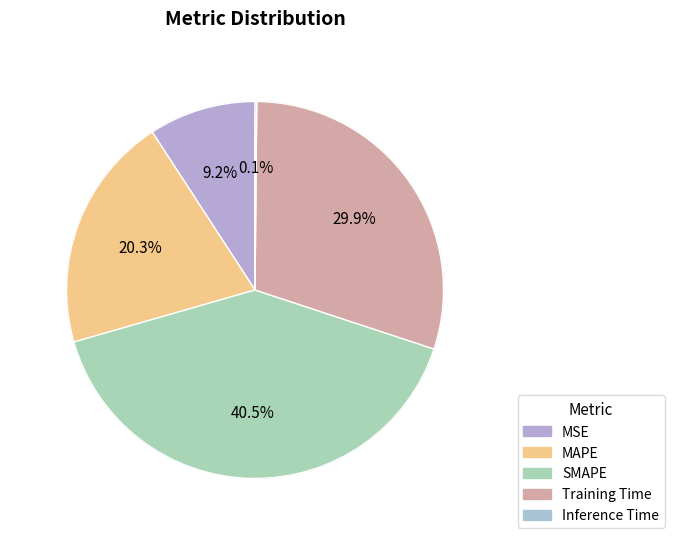

Is it true that Training Time is 37% of the pie?

False